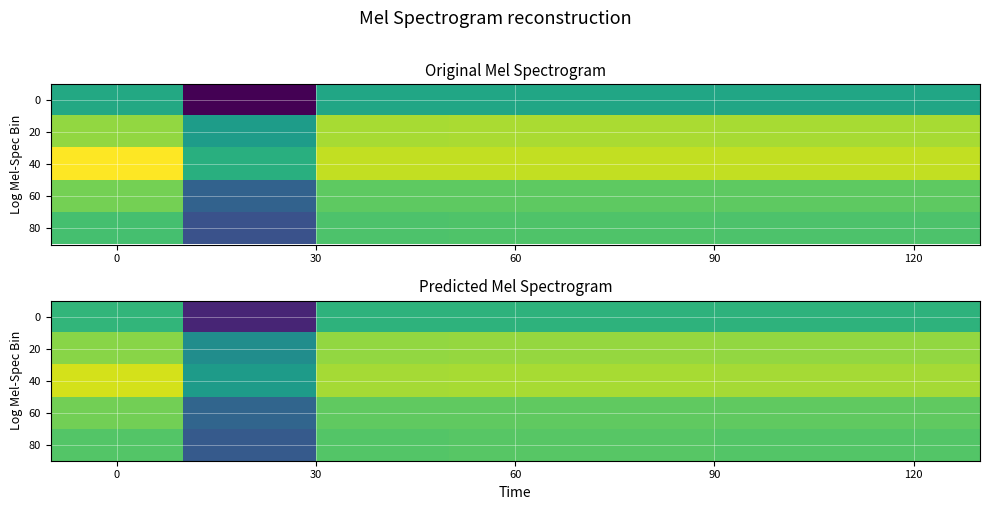

What is the total value across all series at 0?

3.3